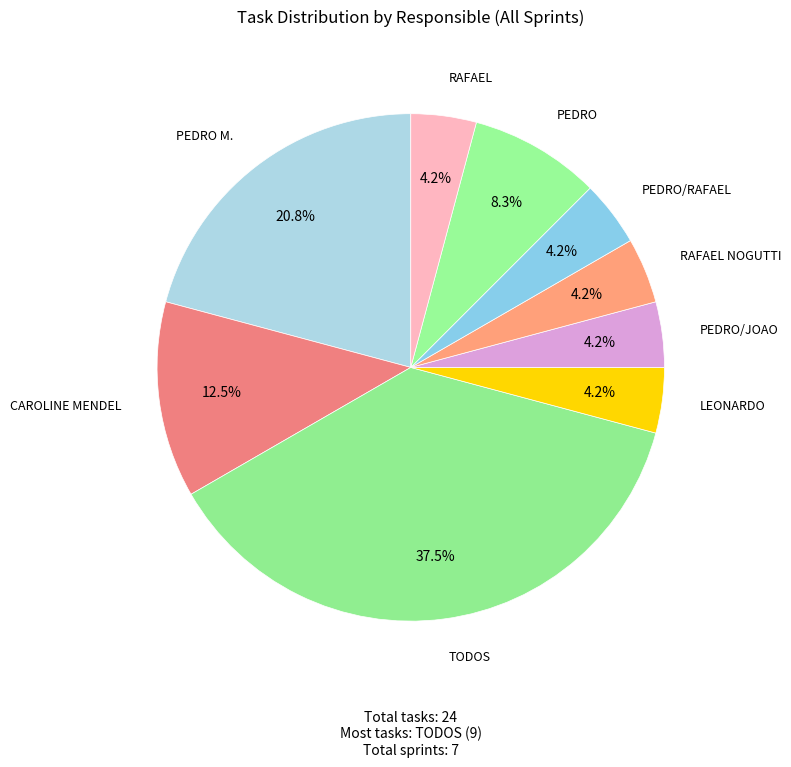

Count the number of slices in the pie.

9